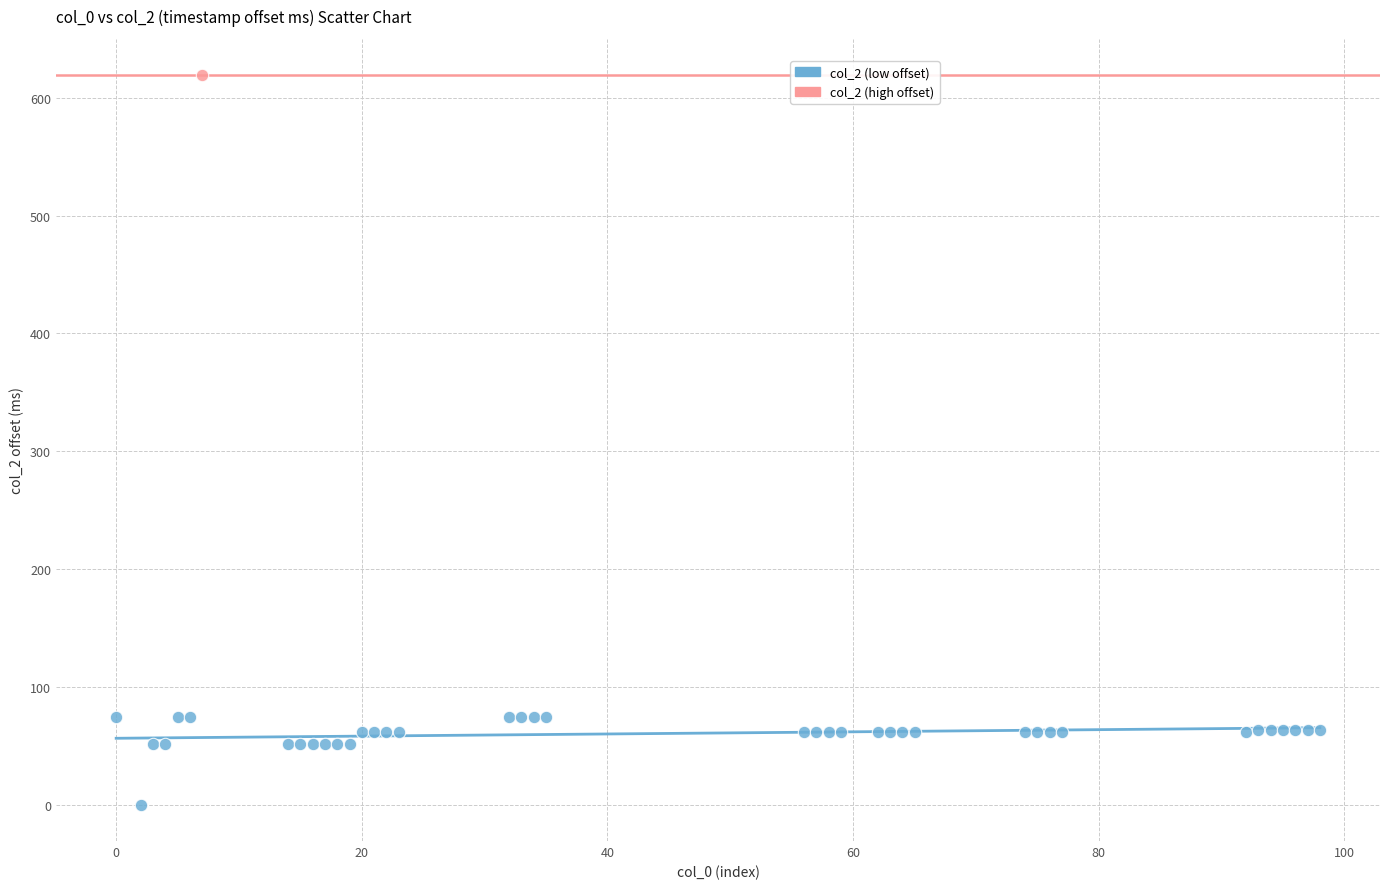

What are all the series names shown in the legend?

col_2 (low offset), col_2 (high offset)